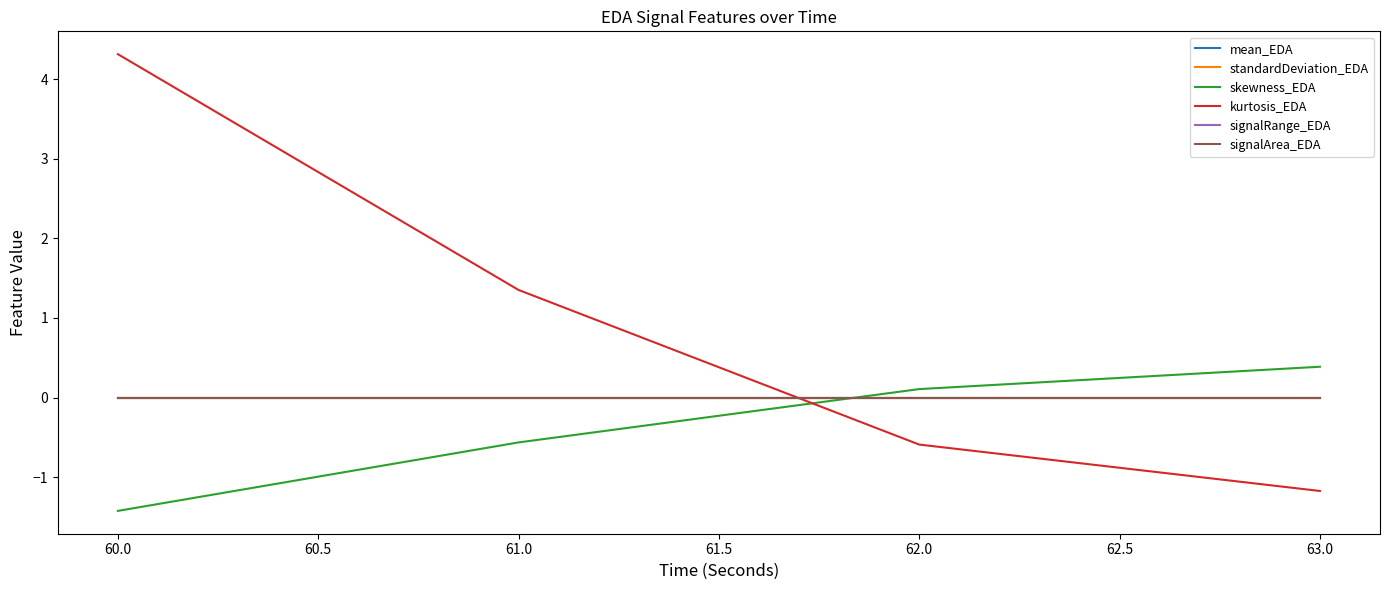

Does the chart have visible grid lines?

No